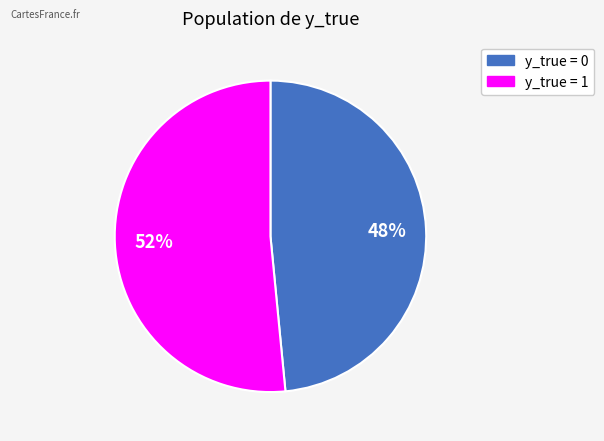

Count the number of slices in the pie.

2